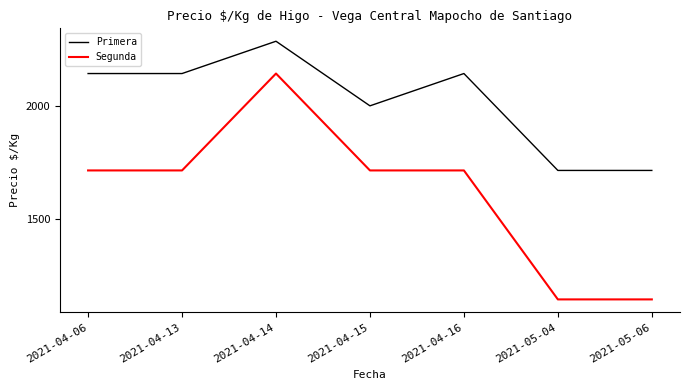

The Primera series shows 2286 at 2021-04-14. True or false?

True